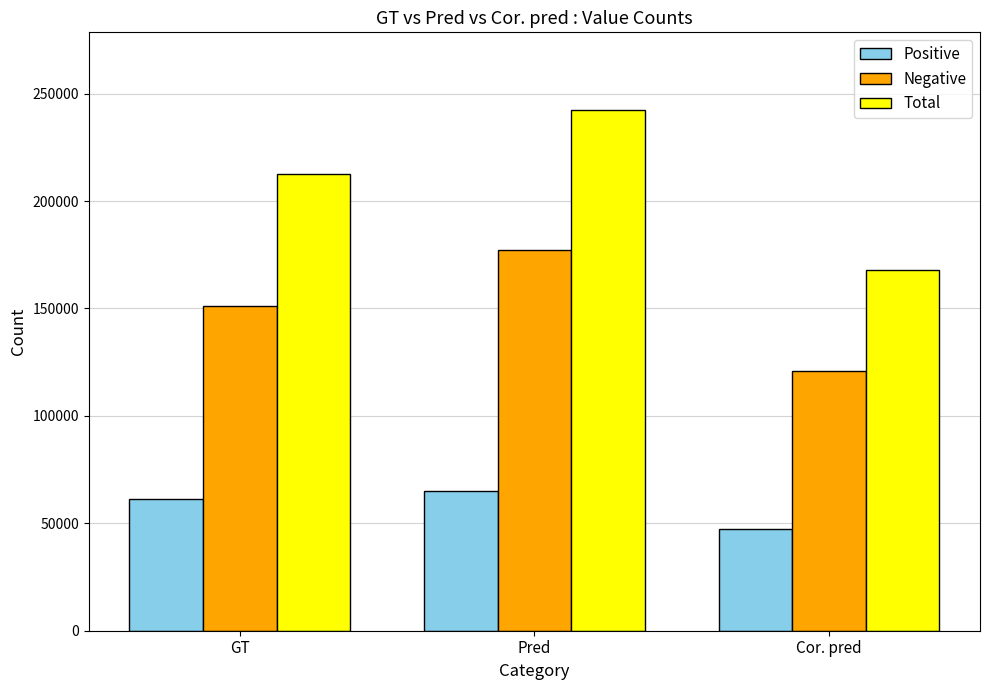

Which series has the largest range (max minus min)?

Total